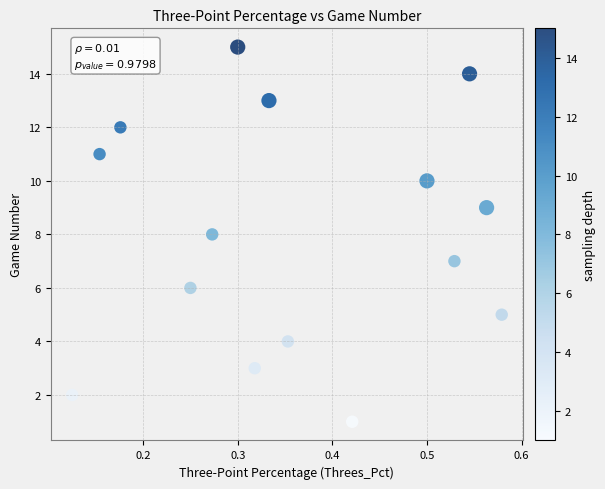

What is the range of Y values (max minus min)?

14